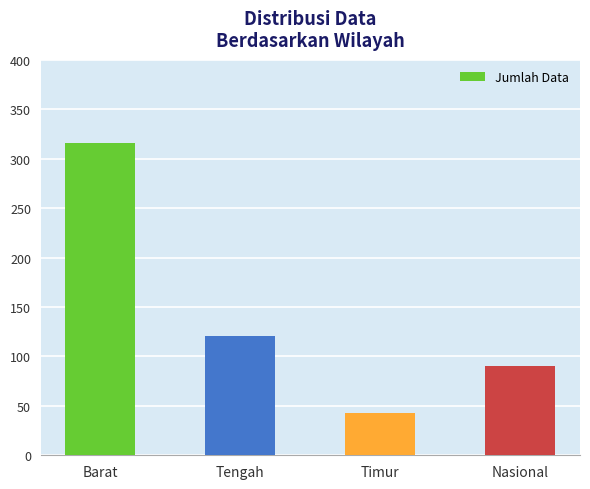

Count the number of categories in the chart.

4